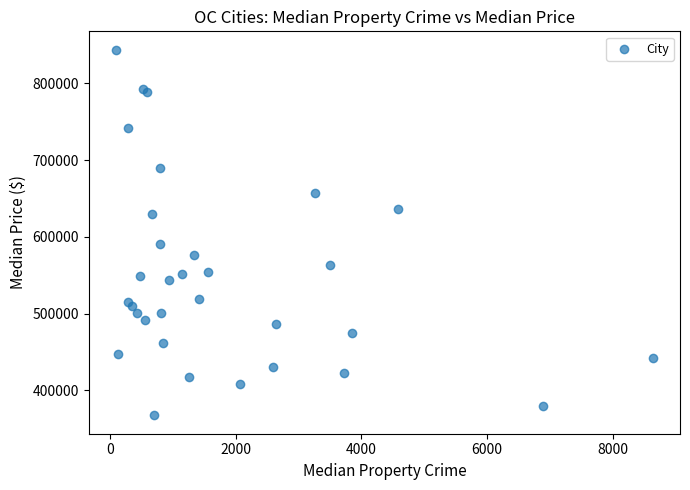

What Y value in the scatter plot is closest to 605600?

591300.0